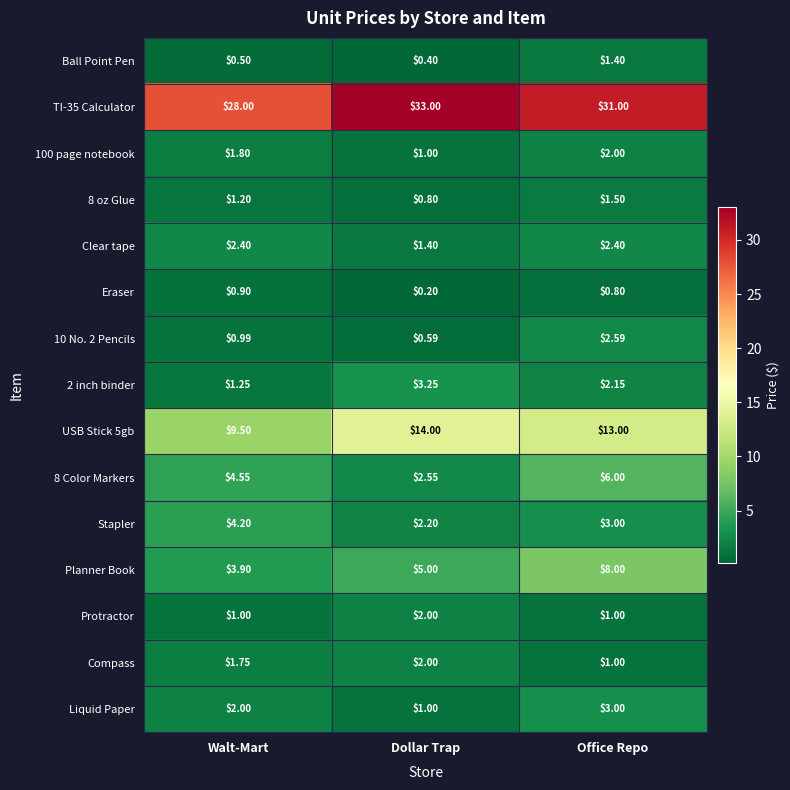

Where does the TI-35 Calculator series first go above 31?

Dollar Trap